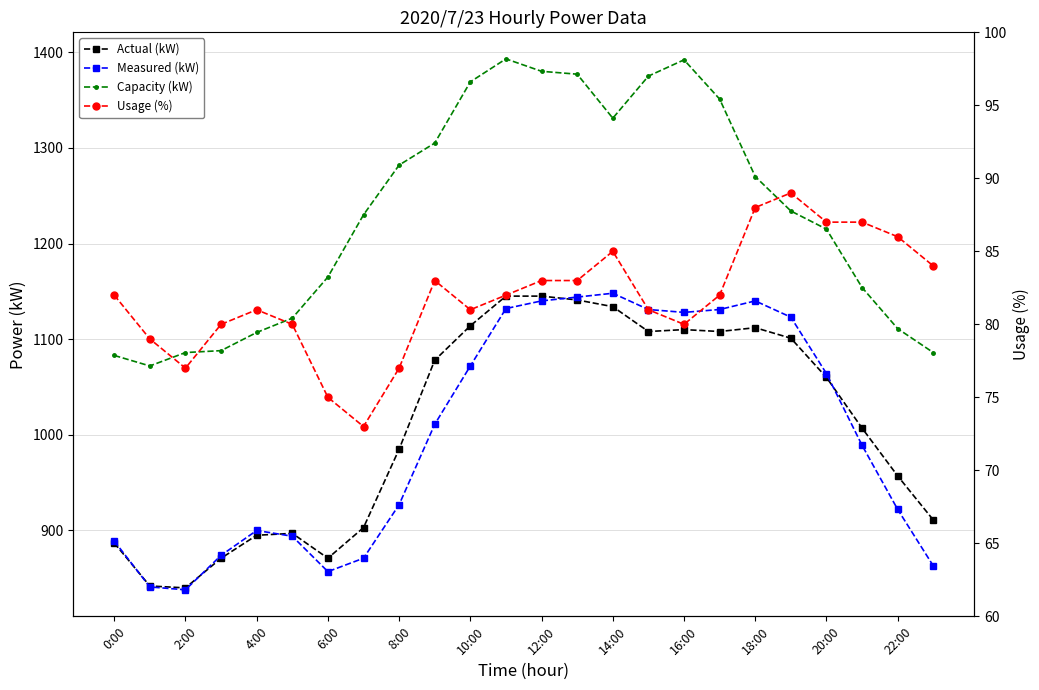

What is the value of the Usage (%) point at the 12th from the left?

82